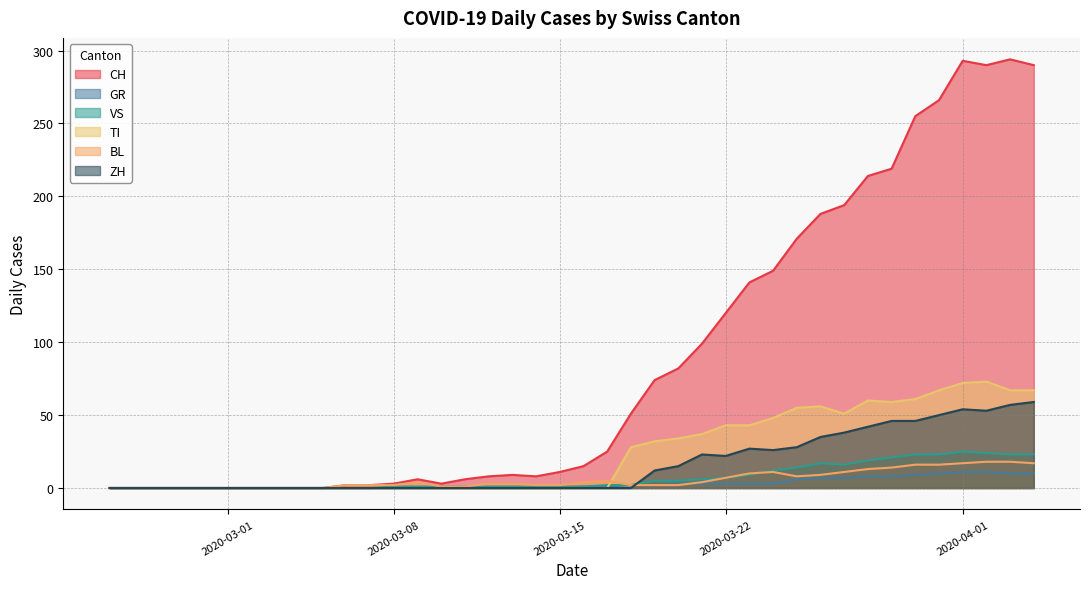

Which series has the widest spread of values?

CH